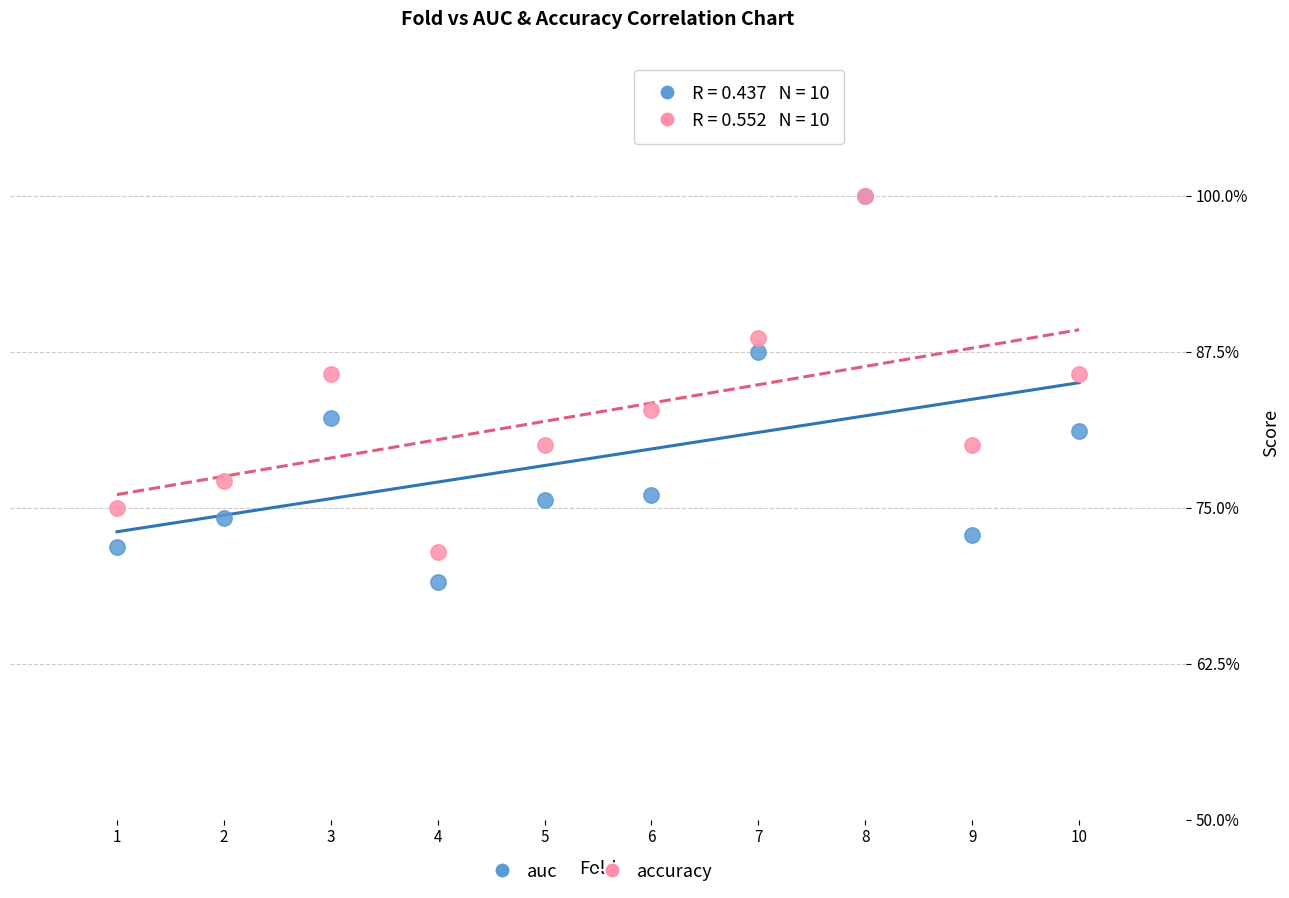

What are all the series names shown in the legend?

auc, accuracy